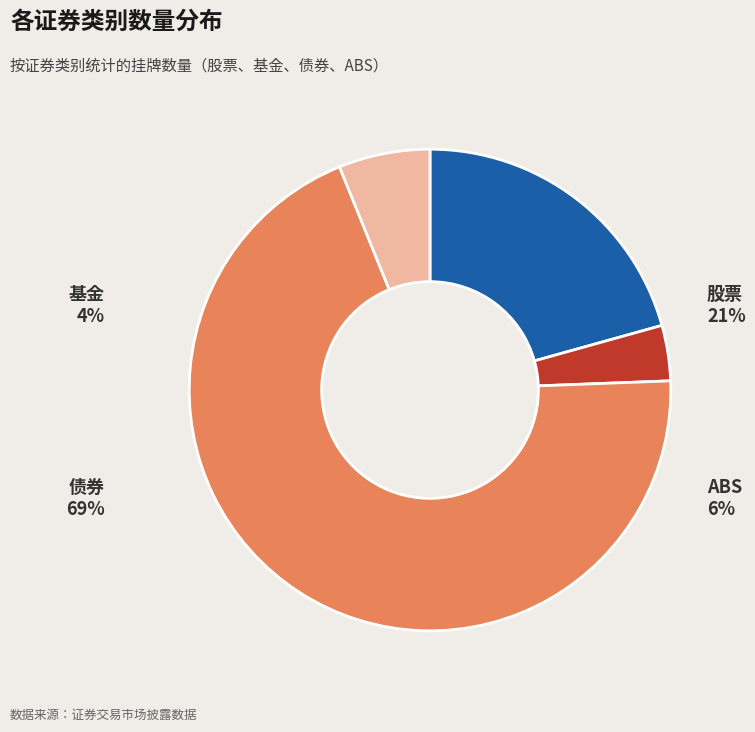

Is there any slice that represents more than half of the pie?

Yes